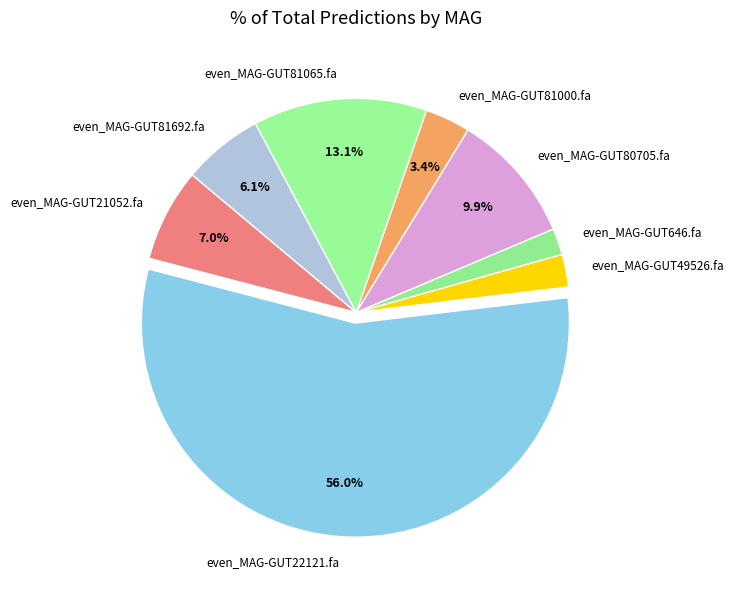

To the nearest percent, what is the combined percentage of even_MAG-GUT80705.fa and even_MAG-GUT22121.fa?

66%